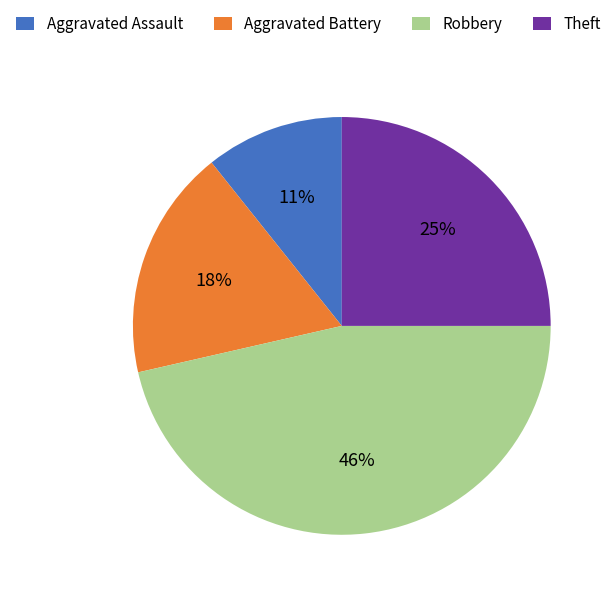

Which category has the biggest portion of the pie?

Robbery